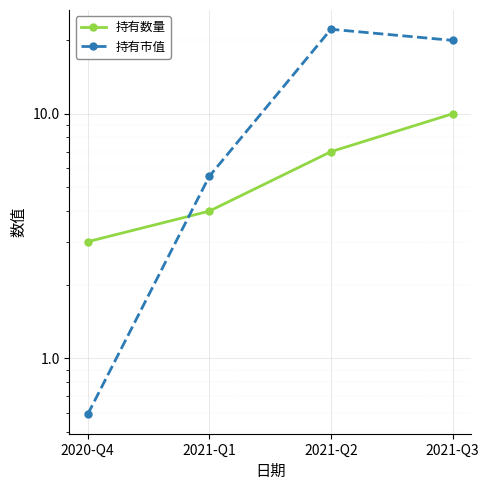

What is the difference between the 持有数量 values at 2021-Q1 and 2021-Q2?

3.0